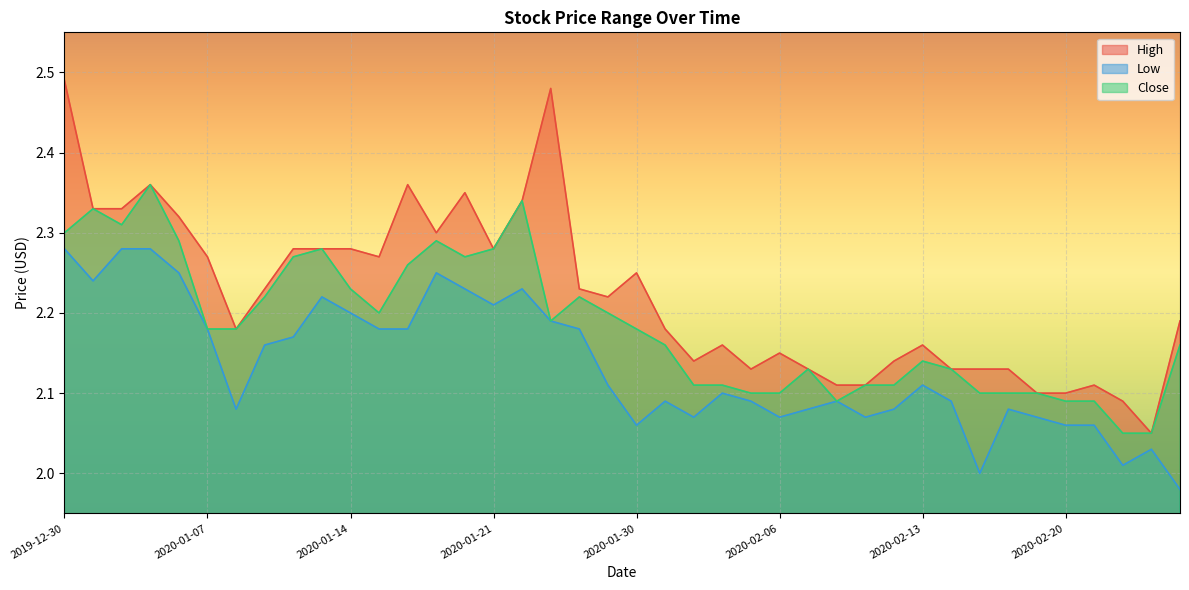

True or false: High has more than 2 points higher than both neighbors.

True